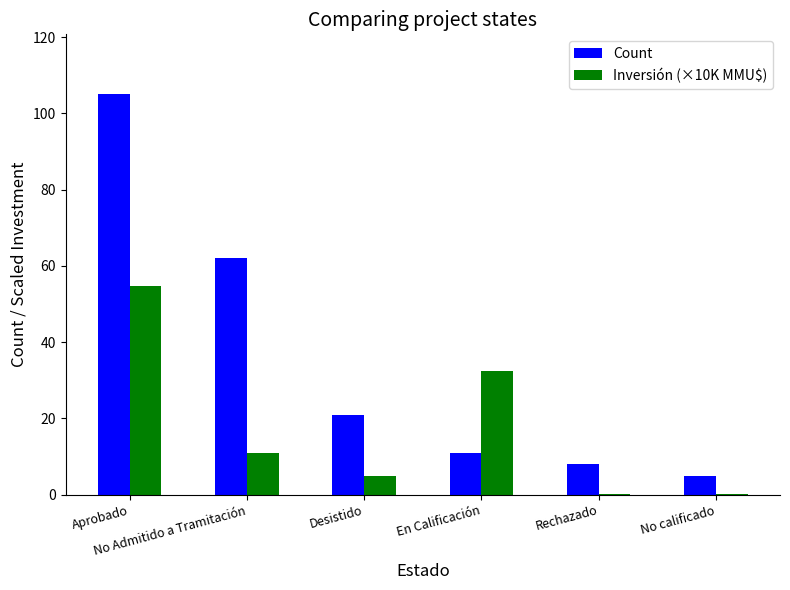

Count the number of data series in this chart.

2